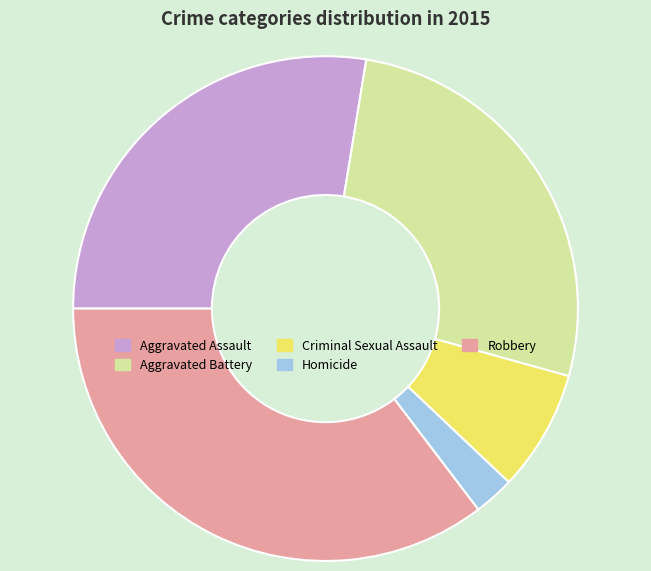

Does Homicide represent more than half of the total?

No